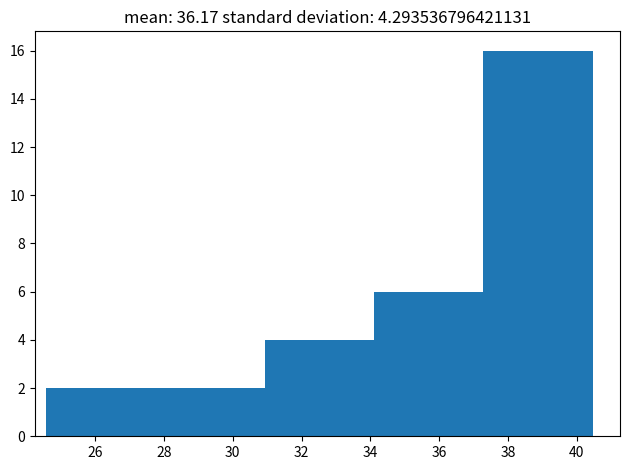

Reading left to right, list every bar in this chart as the range it spans on the x-axis followed by its height. Neither the bar edges nor the heights are printed on the chart, so give them approximately, as read against the axes.

24.6 to 27.8: 2
27.8 to 31.0: 2
31.0 to 34.2: 4
34.2 to 37.2: 6
37.2 to 40.4: 16